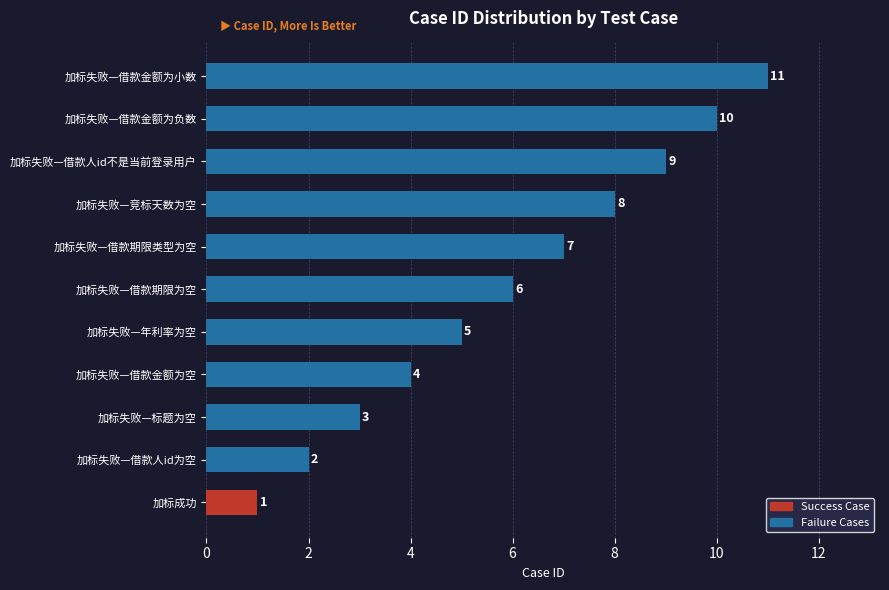

How many values are between 3 and 9?

7